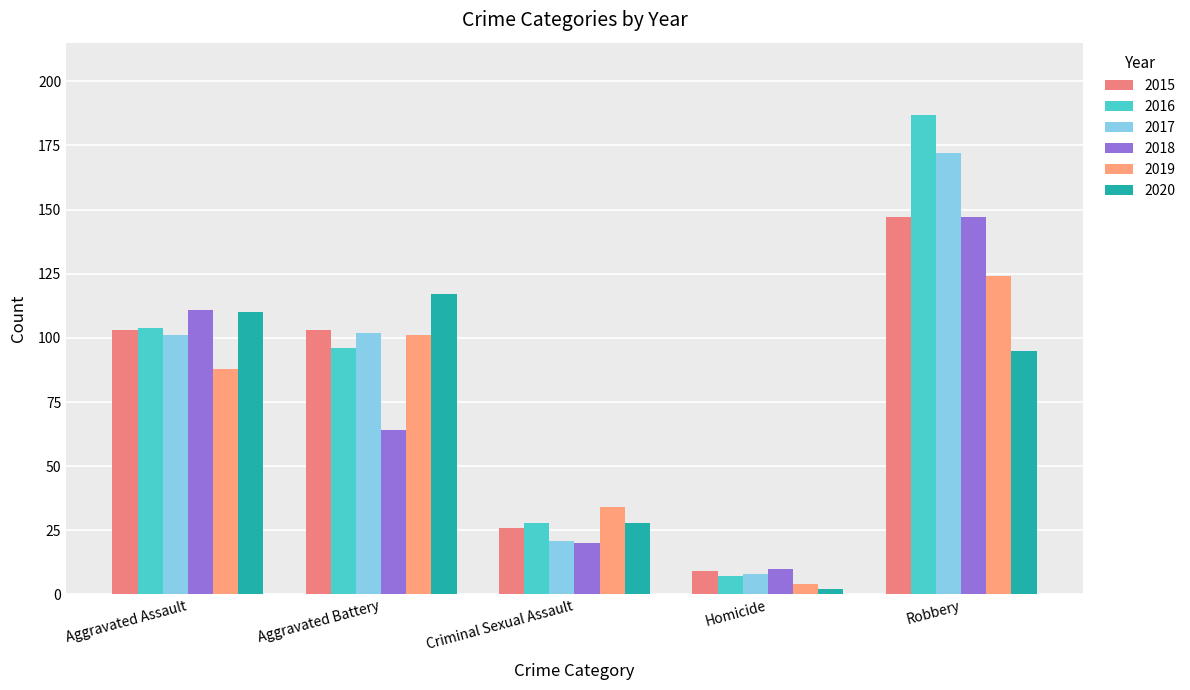

Rank the series by their maximum value, from highest to lowest.

2016, 2017, 2015, 2018, 2019, 2020